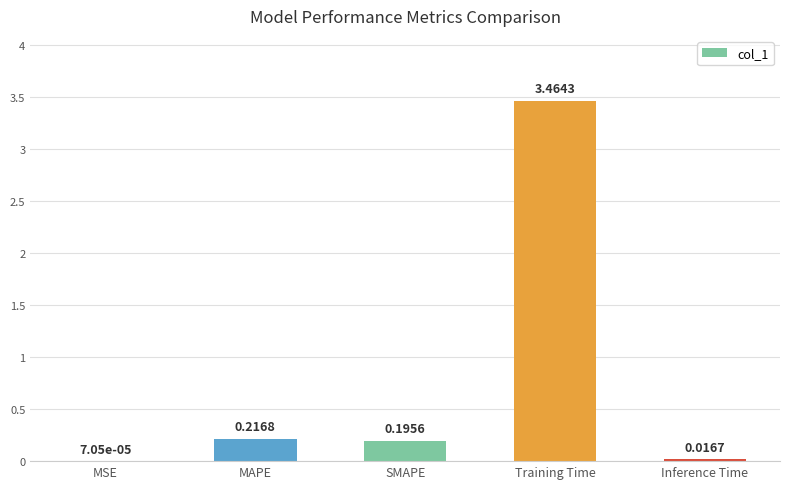

What is the change in value from MSE to SMAPE?

+0.2